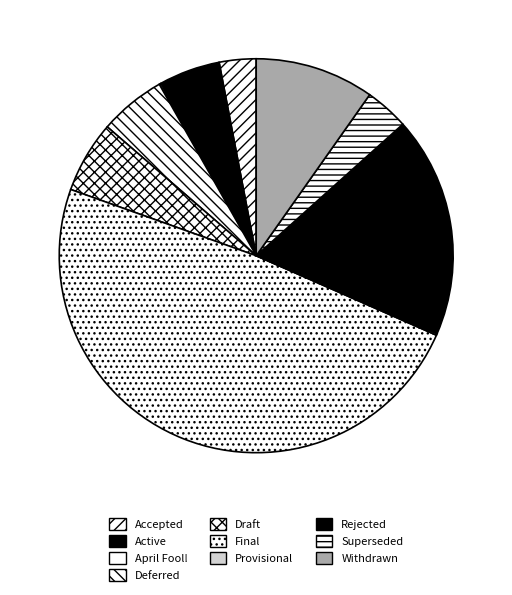

What percentage is the Draft slice, to the nearest percent?

6%